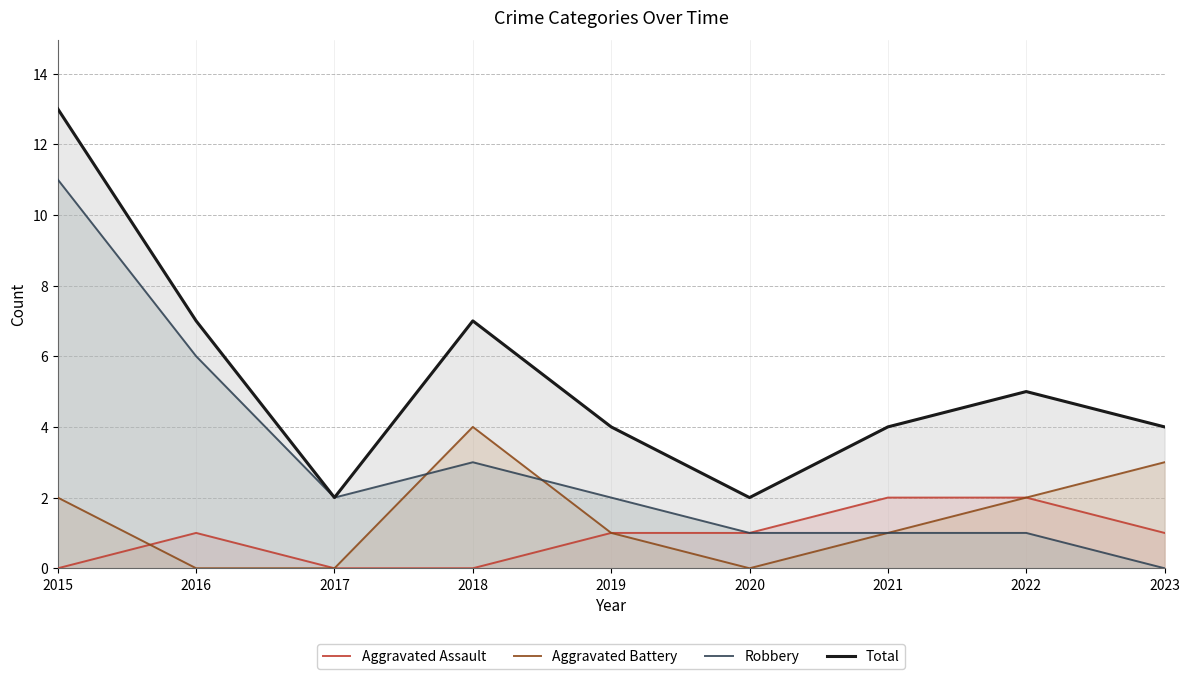

Which series has the largest total across all categories?

Total